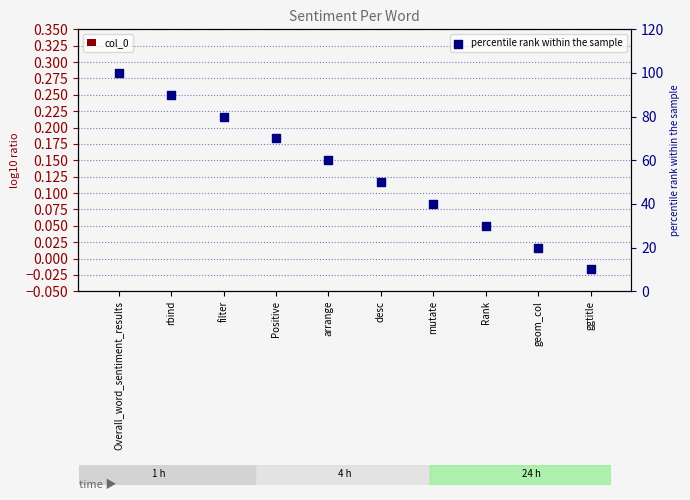

What is the total value across all series at rbind?

90